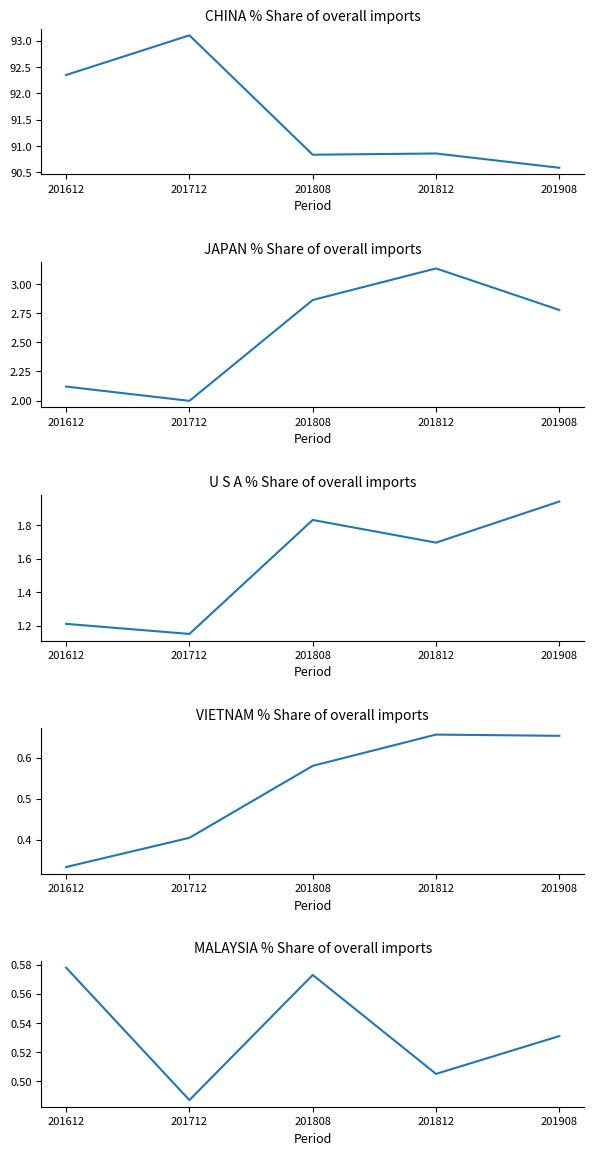

In CHINA, how many points are higher than both neighbors (excluding endpoints)?

2